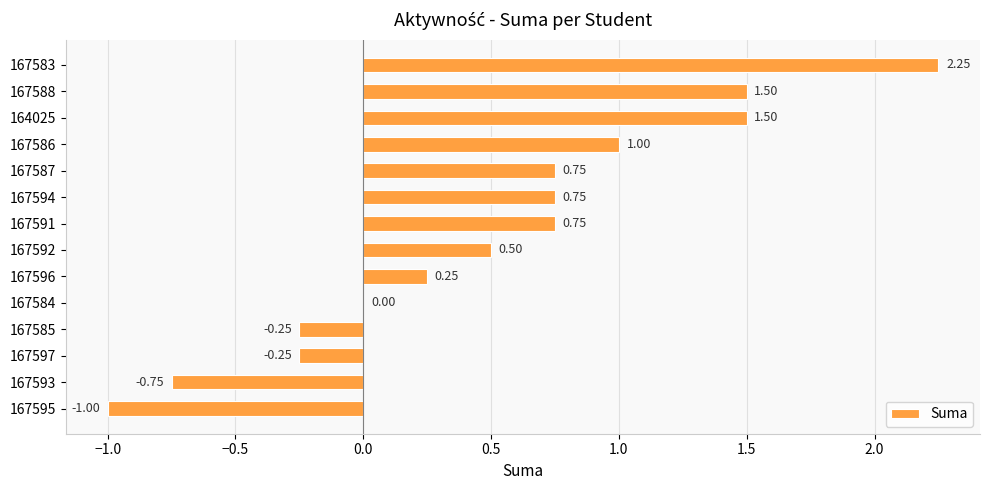

How many distinct data groups are displayed?

1